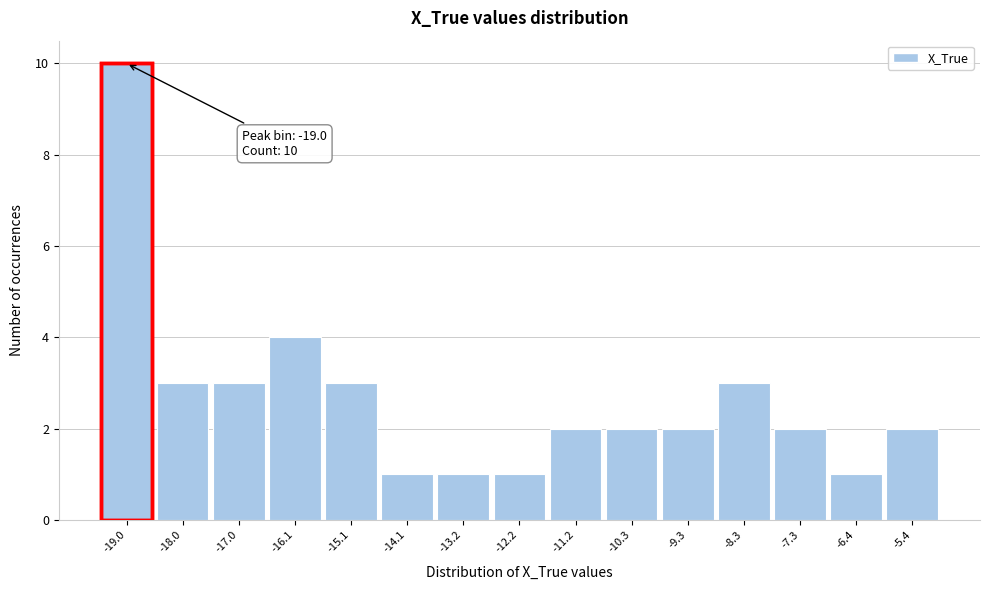

Over which range of the x-axis is the bar tallest?

-19.5 to -18.5